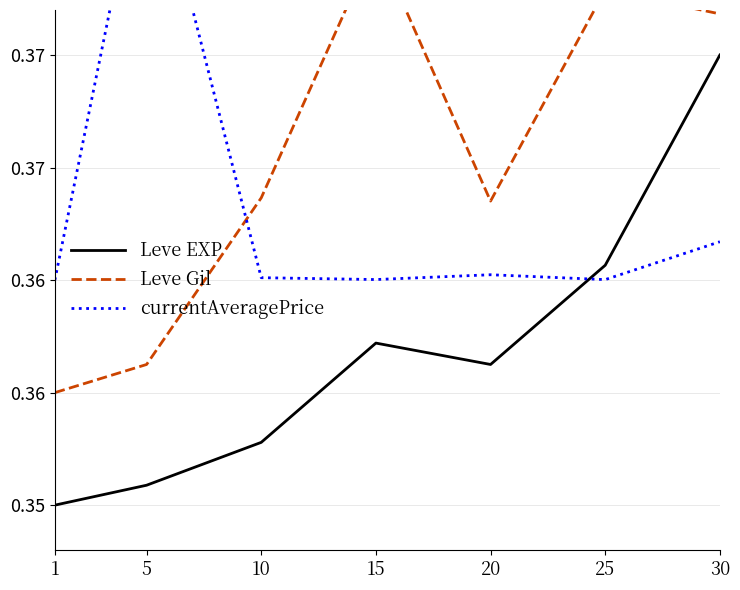

The Leve Gil series shows 0.4 at 15. True or false?

True